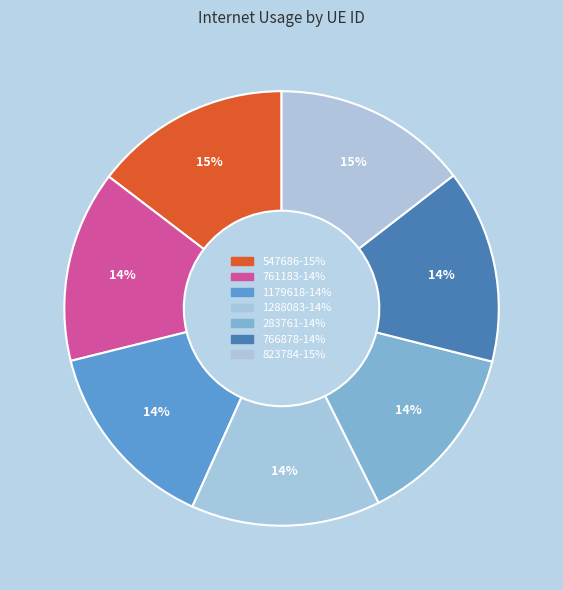

Count the number of slices in the pie.

7